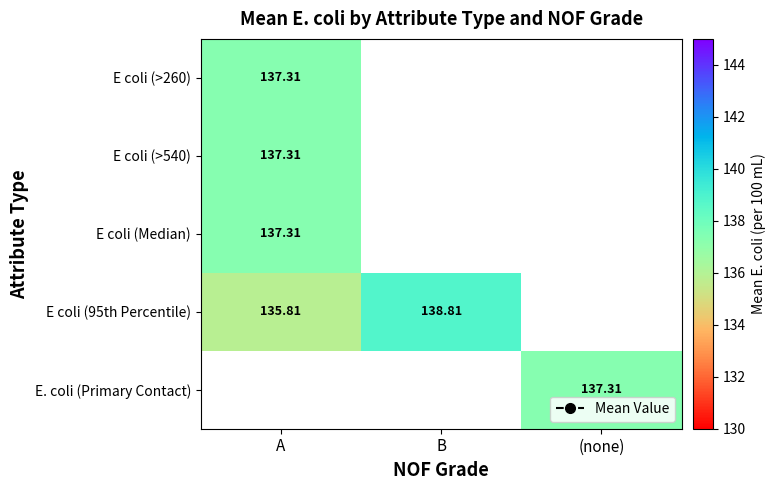

The value of E coli (Median) at A is 137.3. True or false?

True